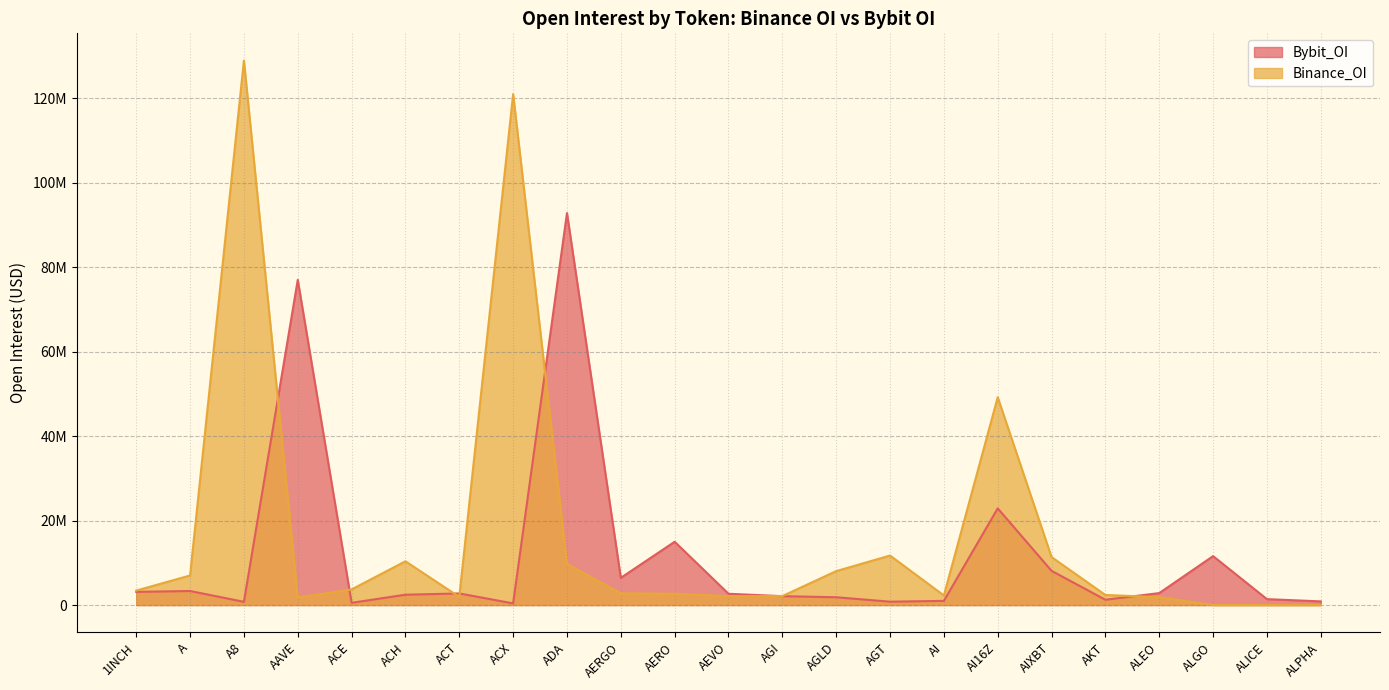

What is the difference between the highest and lowest values at ALGO?

11583278